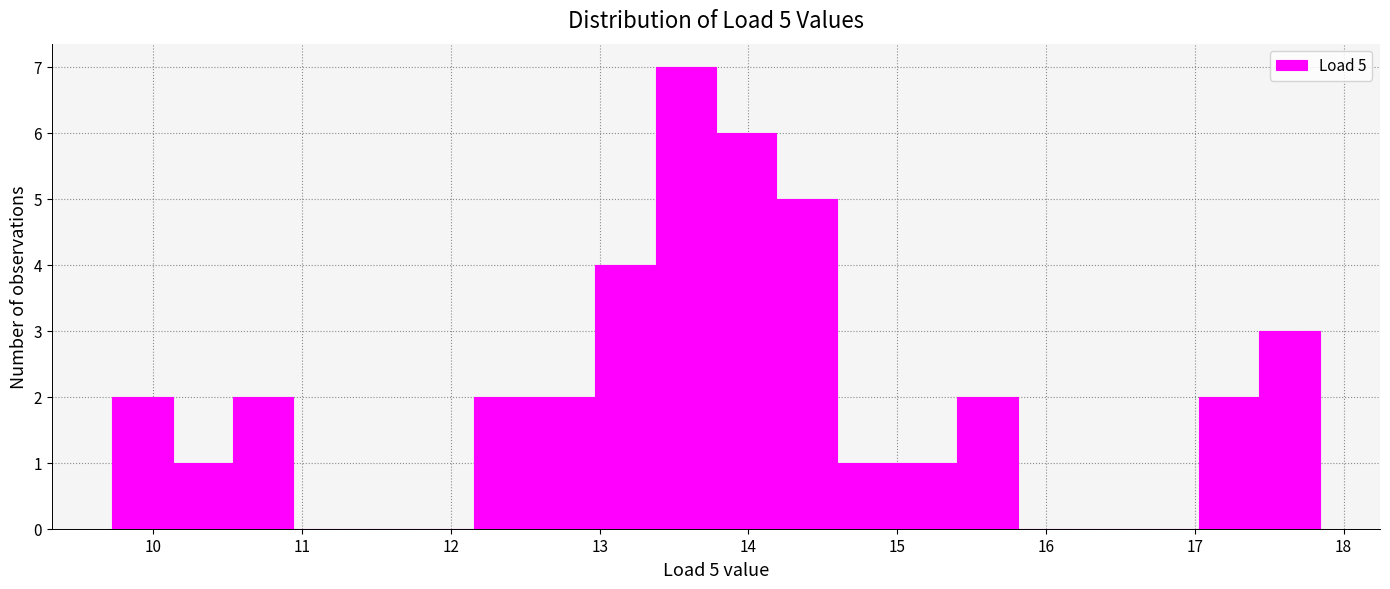

Which range on the x-axis has the tallest bar?

13.4 to 13.8